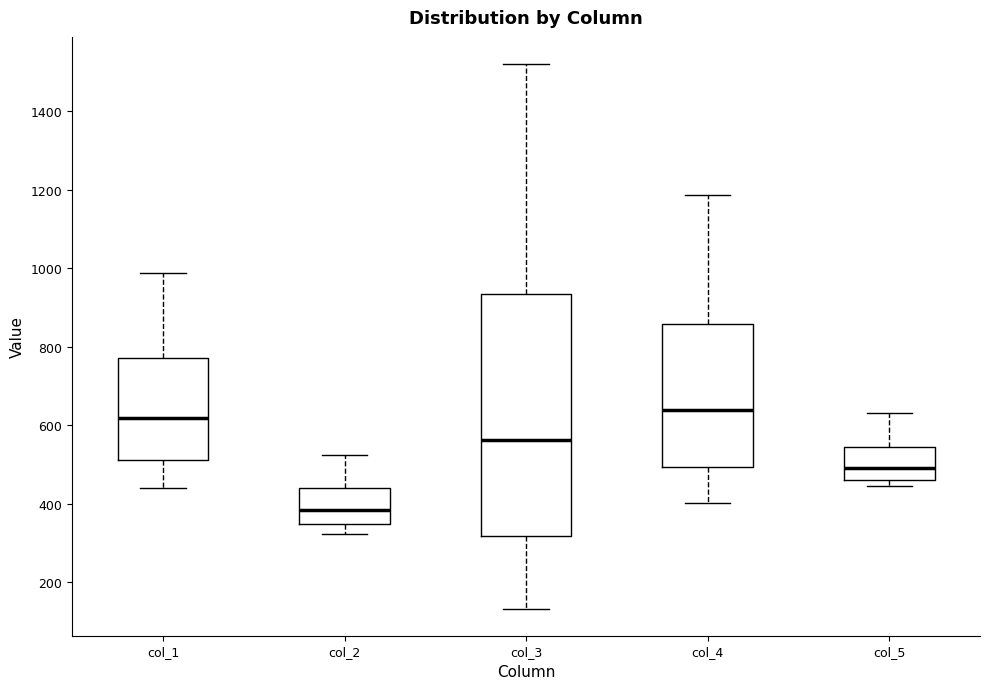

Which box is the tallest, from its lower edge to its upper edge?

col_3